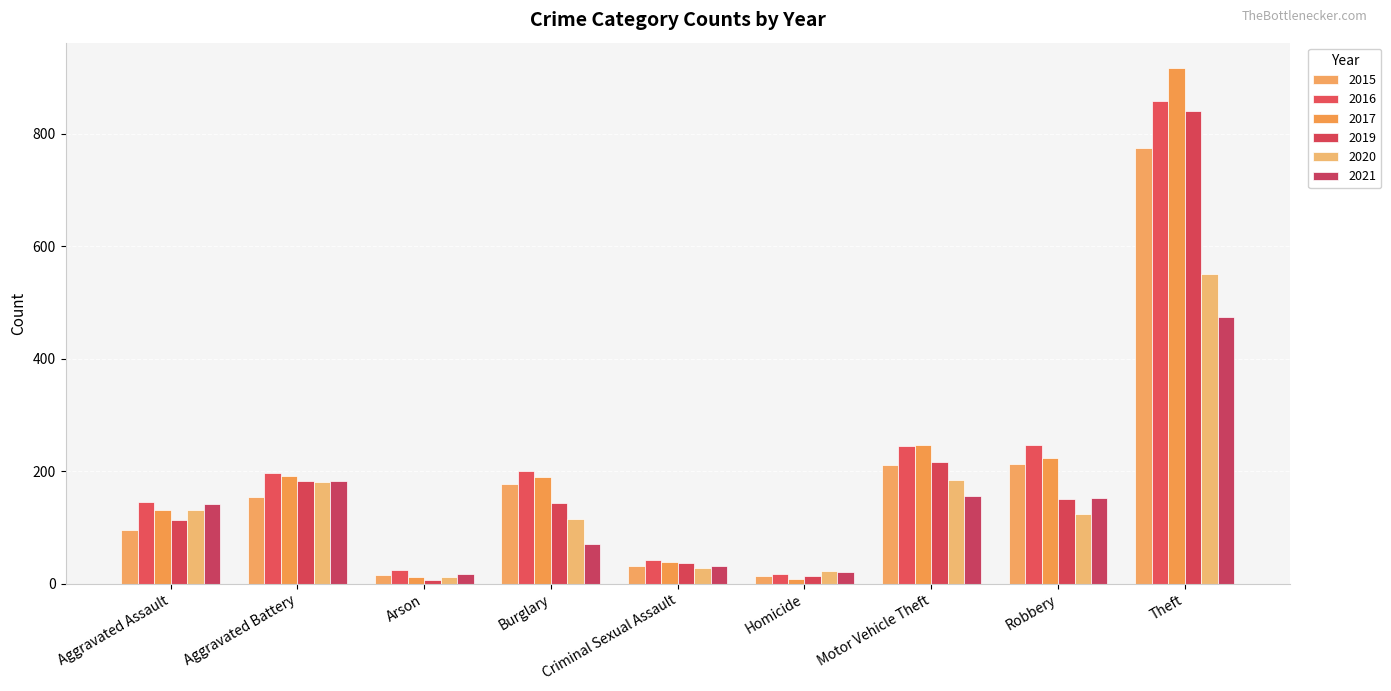

Between Aggravated Assault and Robbery, which series saw the biggest shift?

2015